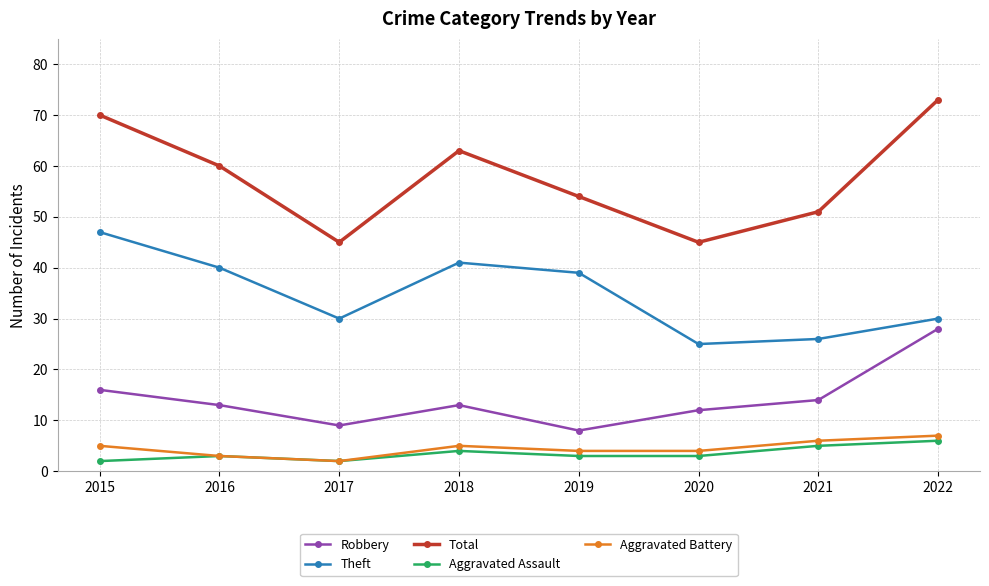

What is the difference between the maximum and minimum values in the Aggravated Assault series?

4